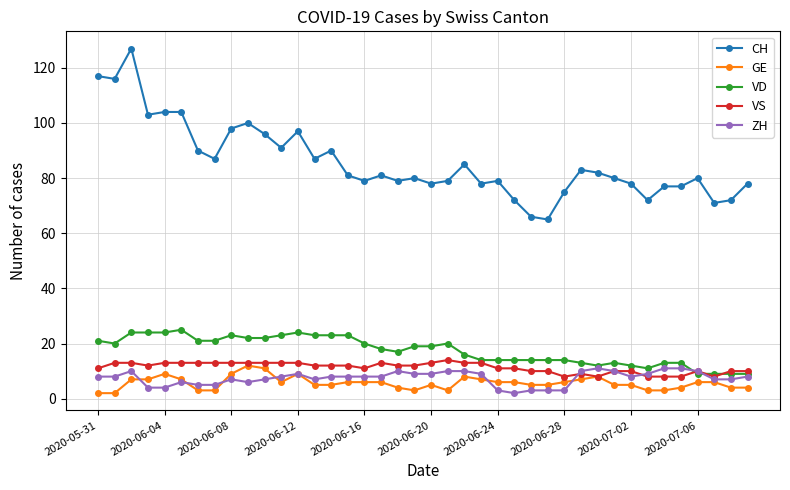

True or false: VD has more than 2 interior local peaks.

True